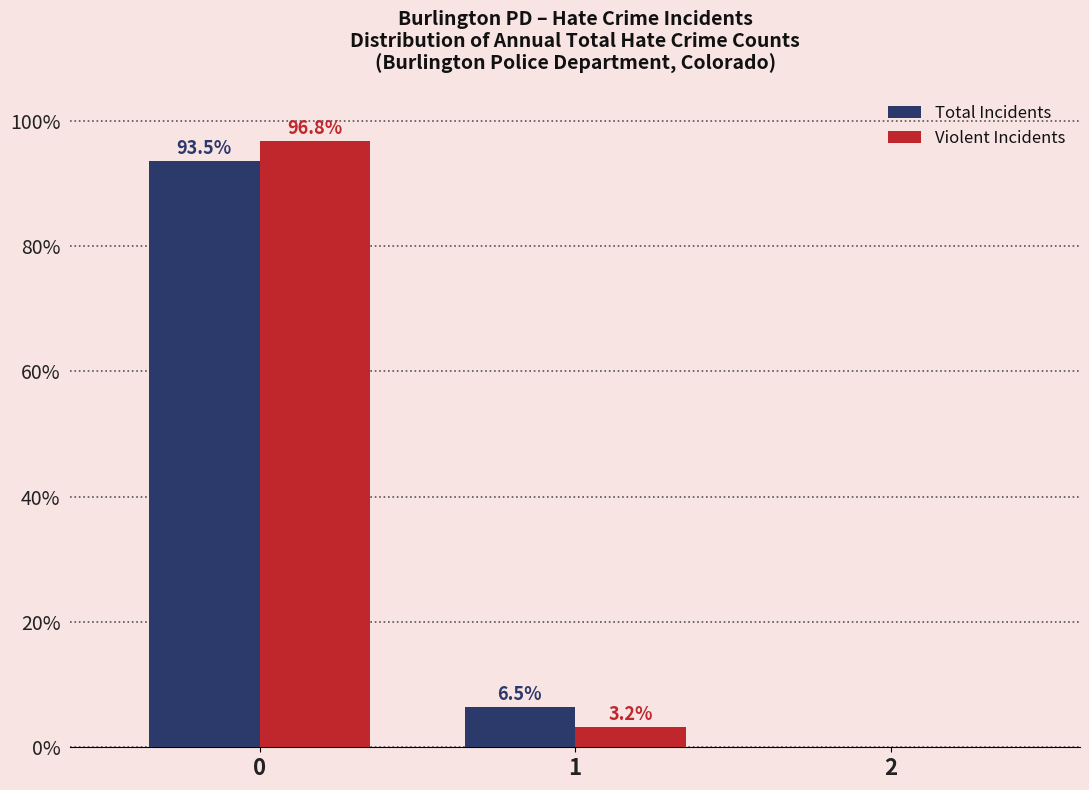

In the Total Incidents series, which range on the x-axis has the tallest bar?

-0.5 to 0.5